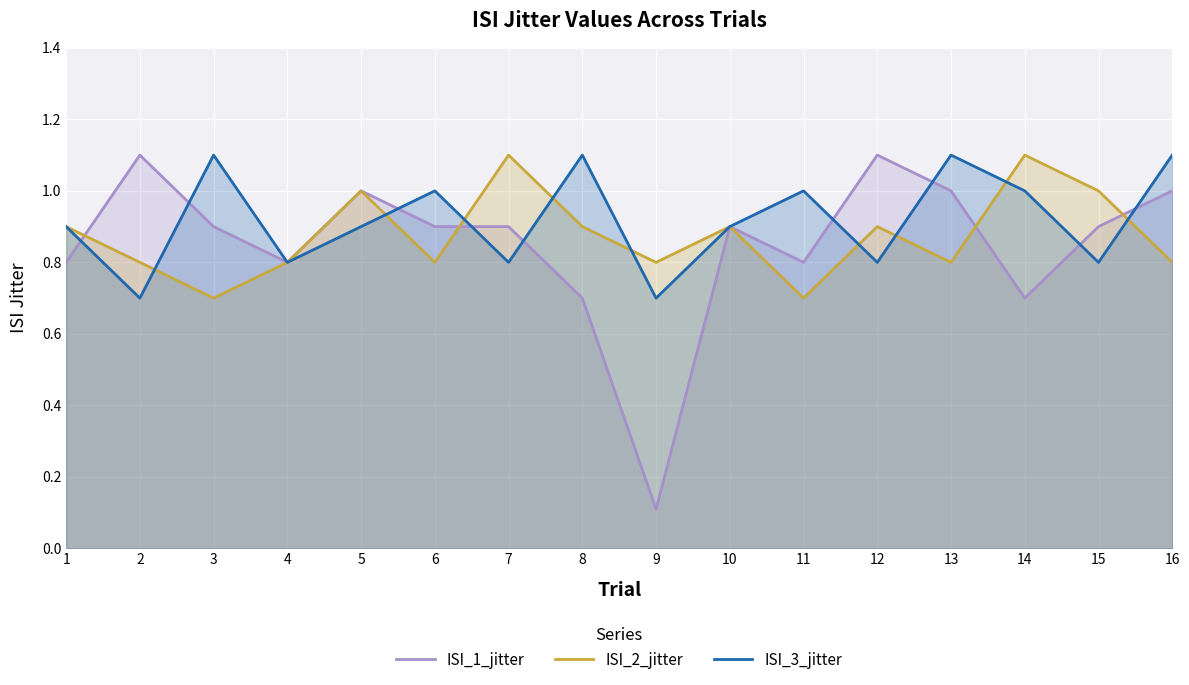

Is the value of ISI_2_jitter at 5 greater than the value of ISI_1_jitter at 14?

Yes